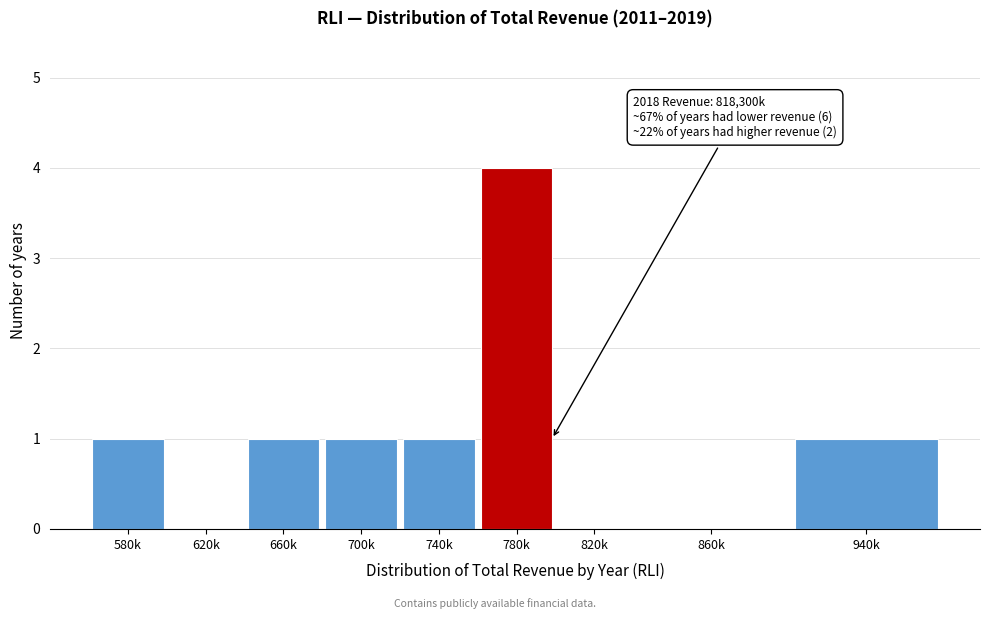

Reading left to right, what are all the values shown in this chart?

580k=1	620k=0	660k=1	700k=1	740k=1	780k=4	820k=0	860k=0	940k=1